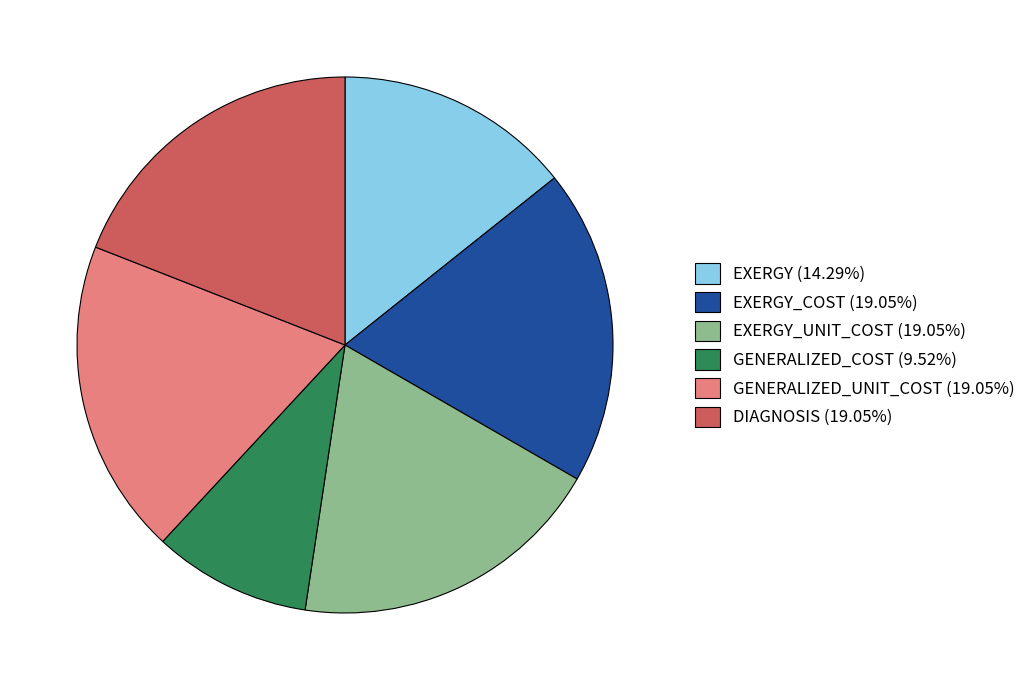

What is the ratio of the value at DIAGNOSIS (19.05%) to the value at GENERALIZED_UNIT_COST (19.05%)?

1.0